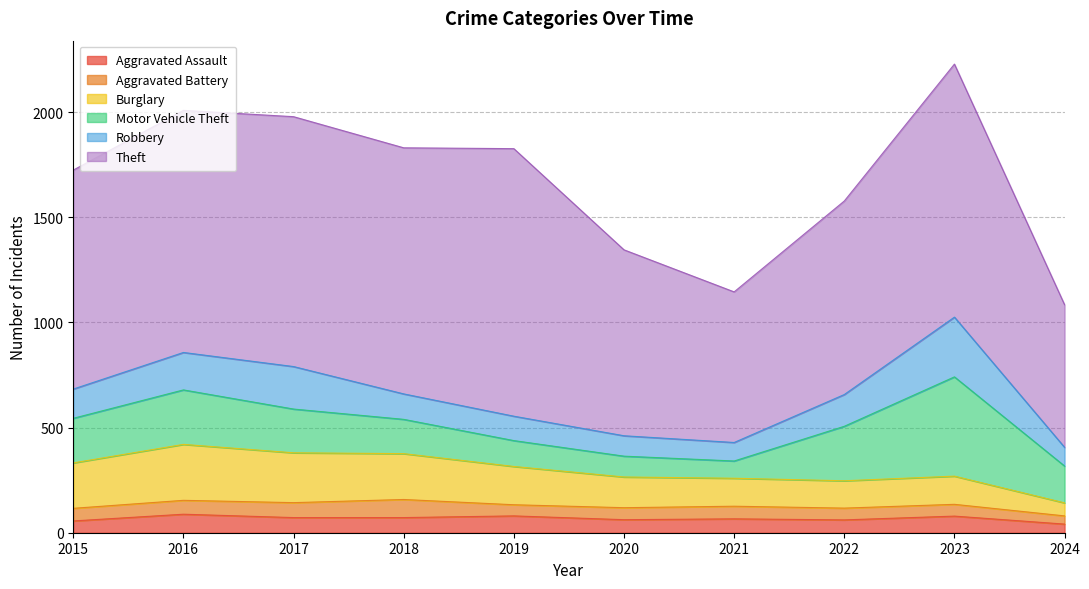

Reading right to left, what are all the values shown in this chart?

Aggravated Assault: 41	79	61	66	62	80	72	72	88	56
Aggravated Battery: 39	56	56	60	57	53	86	71	66	60
Burglary: 62	134	130	133	146	182	218	237	266	216
Motor Vehicle Theft: 175	472	259	82	99	123	163	208	259	212
Robbery: 89	284	151	88	97	116	121	202	178	139
Theft: 678	1203	920	716	884	1272	1170	1188	1151	1041